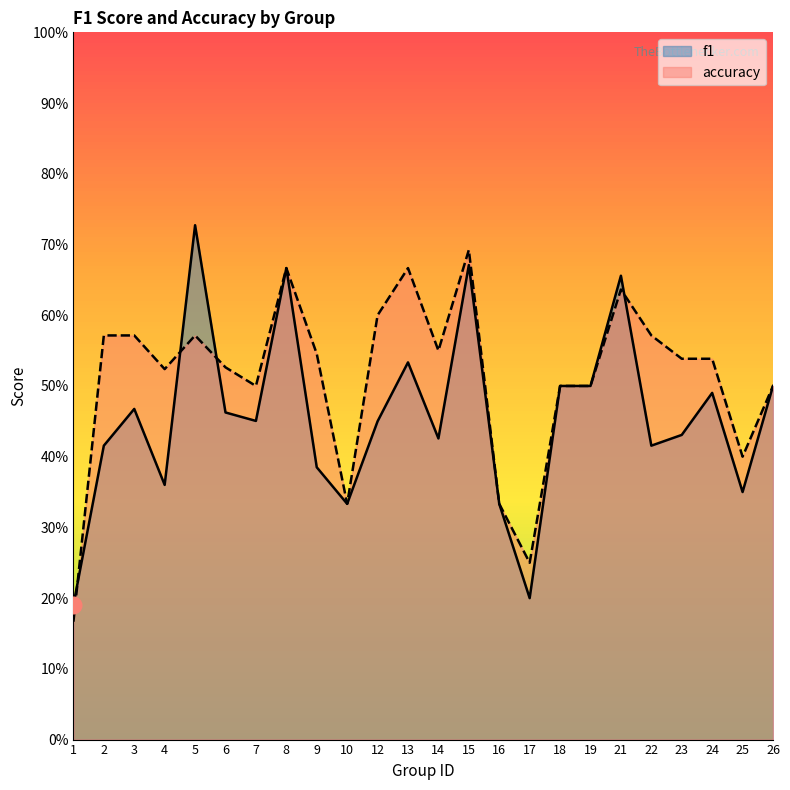

How many intersections are there between f1 and accuracy?

4